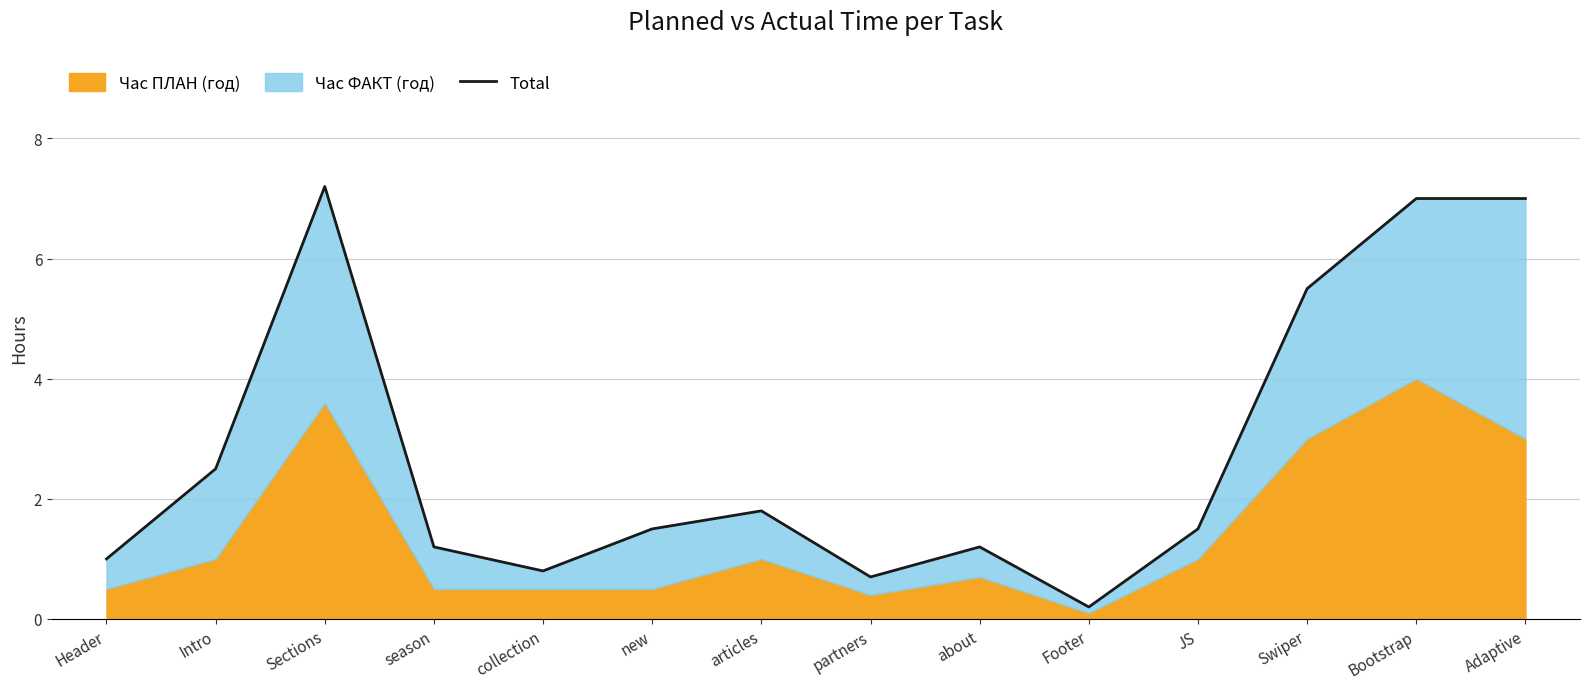

True or false: the data shows 11.3 at Adaptive.

False